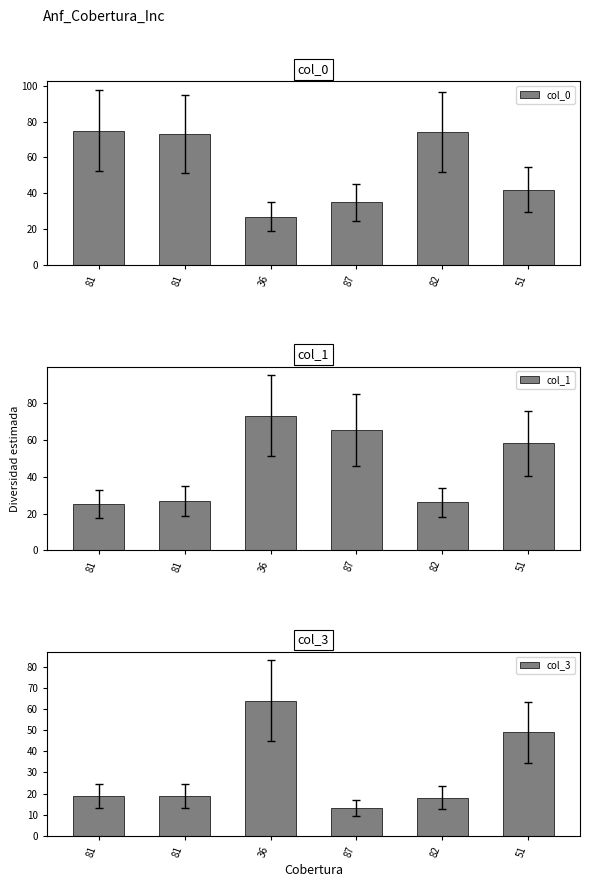

Reading right to left, list all the values displayed in this chart.

col_0: 51=42	82=74	87=35	36=27	81=73	81=75
col_1: 51=58	82=26	87=65	36=73	81=27	81=25
col_3: 51=49	82=18	87=13	36=64	81=19	81=19